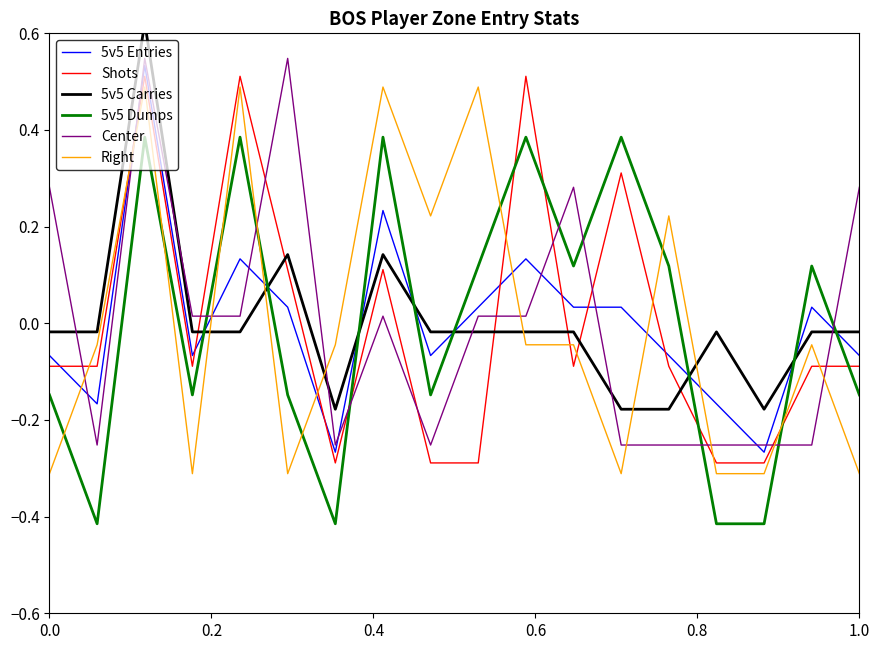

Which series has the largest range (max minus min)?

5v5 Entries